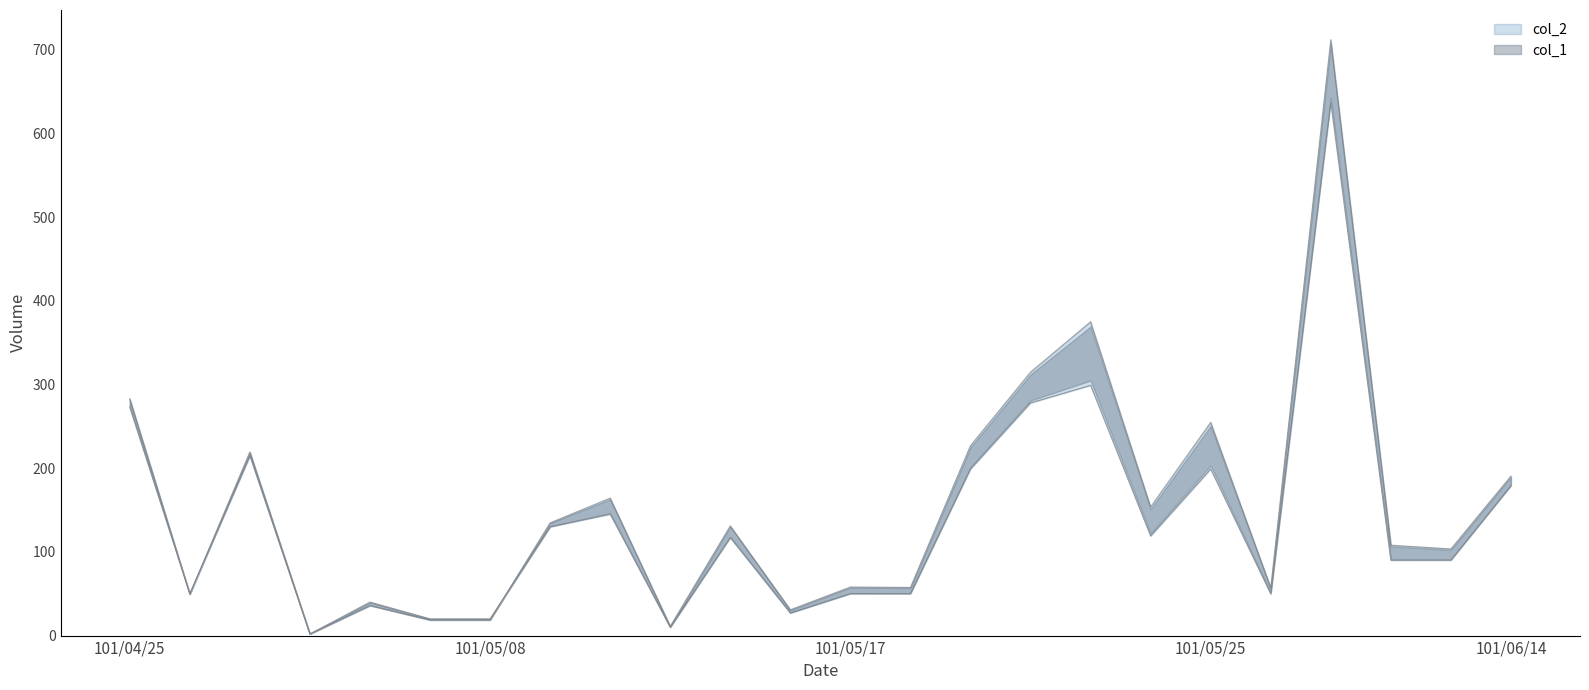

Reading left to right, transcribe all the data shown in this chart.

col_1: 101/04/25=273.0	101/04/26=50.0	101/04/30=215.0	101/05/02=2.0	101/05/03=40.0	101/05/07=20.0	101/05/08=20.0	101/05/10=130.0	101/05/11=145.0	101/05/14=10.0	101/05/15=117.0	101/05/16=27.0	101/05/17=50.0	101/05/18=50.0	101/05/21=199.0	101/05/22=278.0	101/05/23=299.0	101/05/24=119.0	101/05/25=199.0	101/05/29=50.0	101/05/30=637.0	101/06/08=90.0	101/06/11=90.0	101/06/14=179.0
col_2: 101/04/25=283.0	101/04/26=49.5	101/04/30=219.3	101/05/02=1.9	101/05/03=35.8	101/05/07=18.6	101/05/08=18.6	101/05/10=134.7	101/05/11=164.2	101/05/14=11.0	101/05/15=131.0	101/05/16=30.8	101/05/17=58.0	101/05/18=57.5	101/05/21=226.9	101/05/22=314.8	101/05/23=374.9	101/05/24=153.7	101/05/25=254.7	101/05/29=57.0	101/05/30=711.9	101/06/08=108.0	101/06/11=103.5	101/06/14=190.5